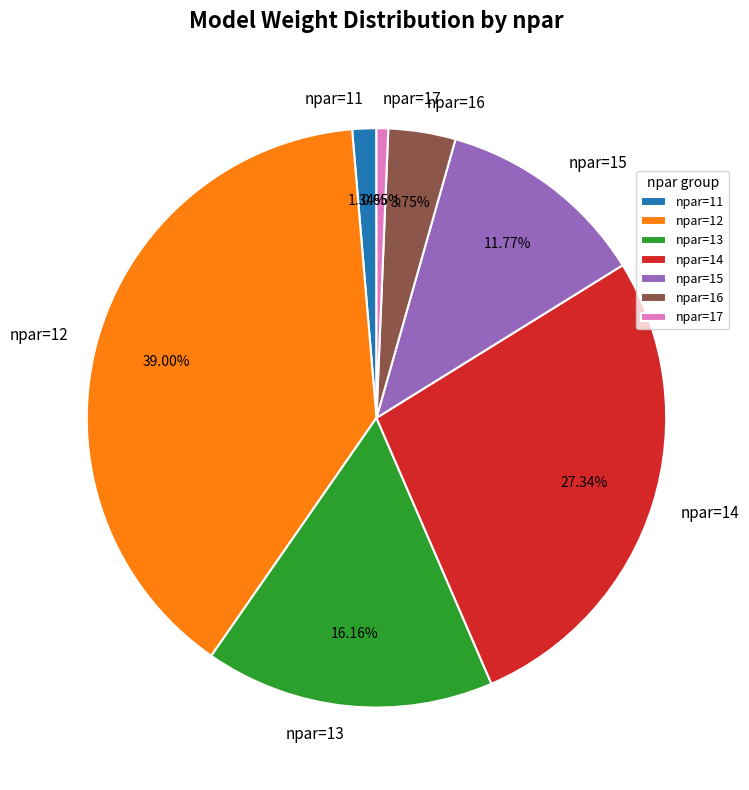

What is the smallest slice in the pie chart?

npar=17